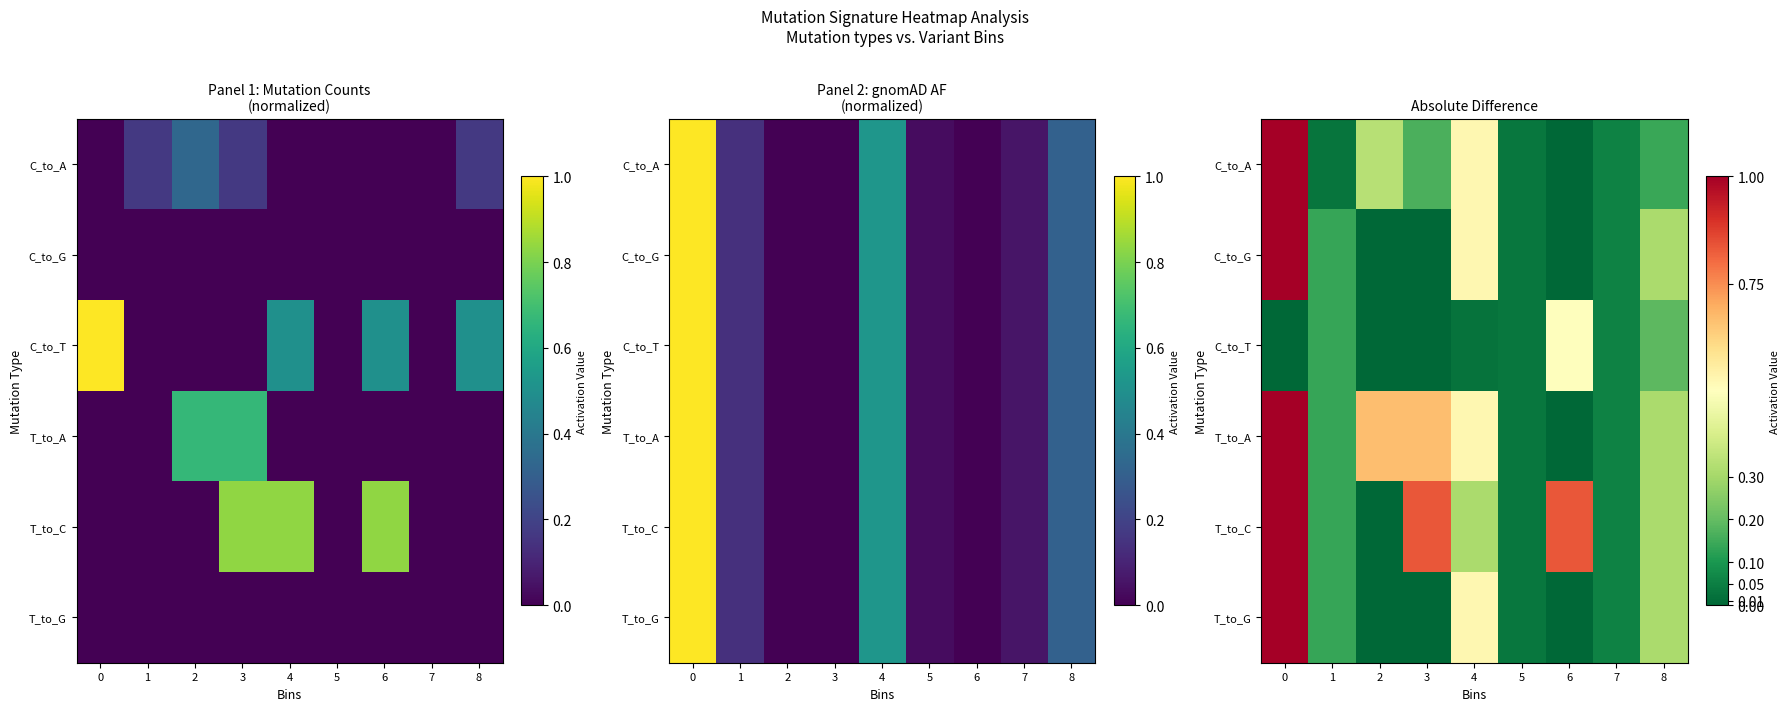

What is the spread (max minus min) of values at 3?

0.8